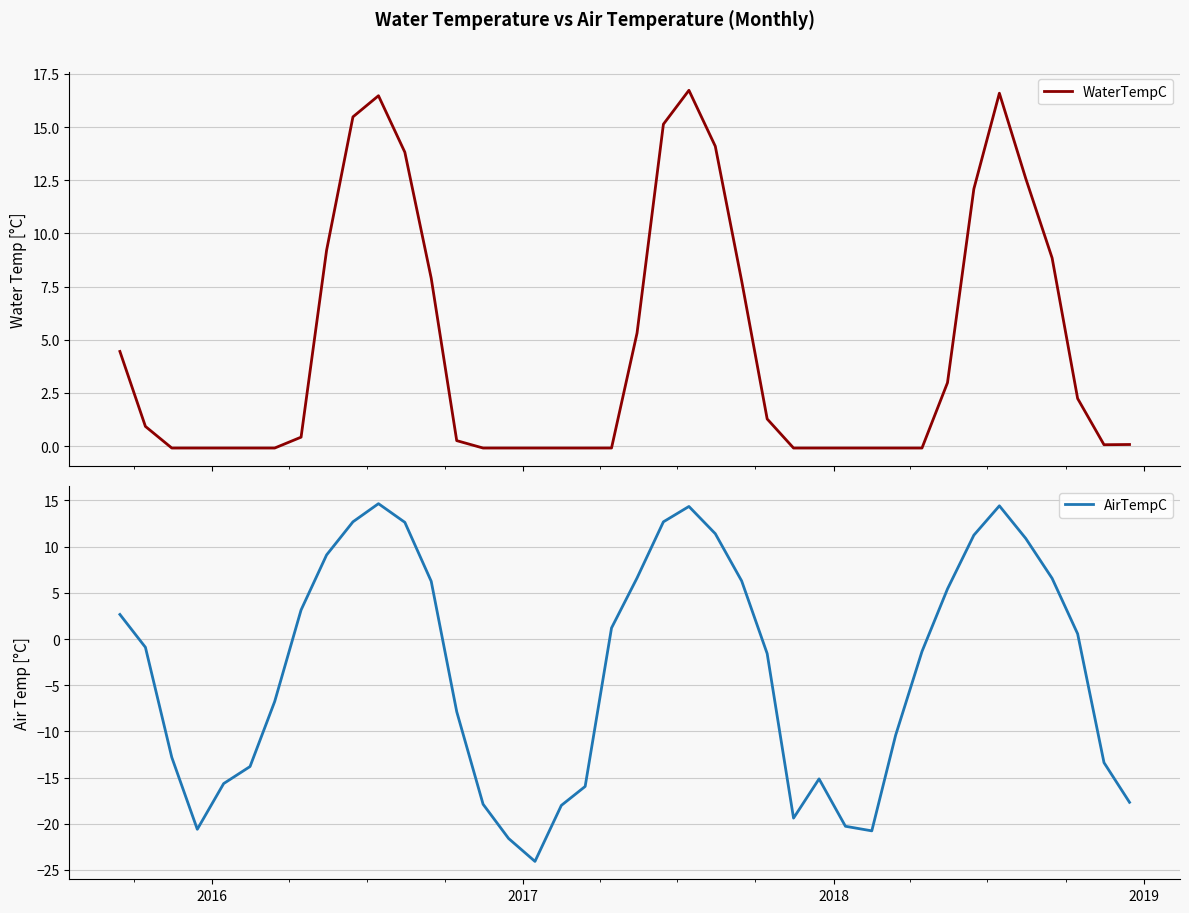

Rank the series at 2017 from highest to lowest value.

WaterTempC, AirTempC